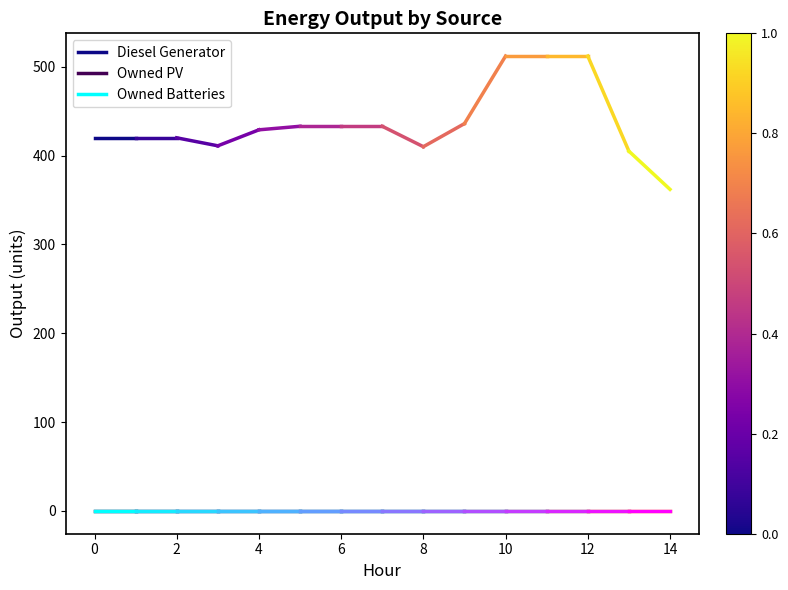

Which series has the widest spread of values?

Diesel Generator